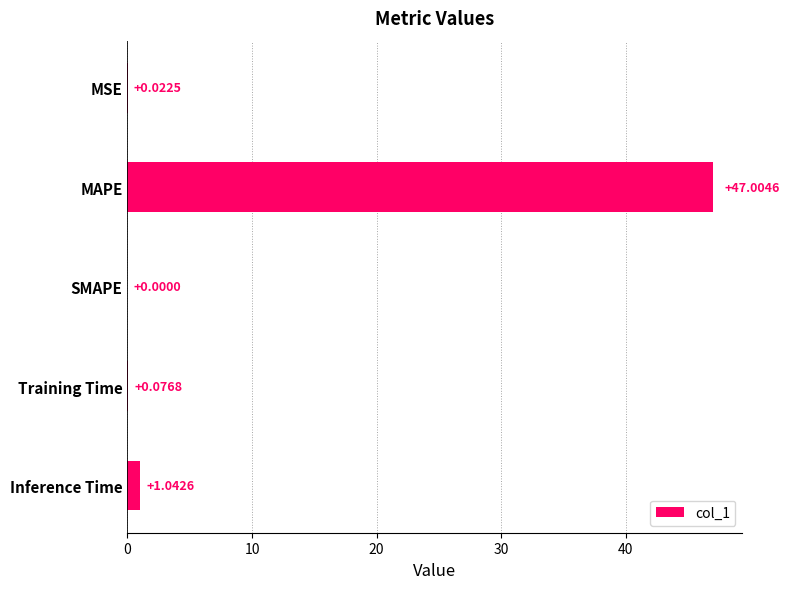

How many categories are shown in the chart?

5